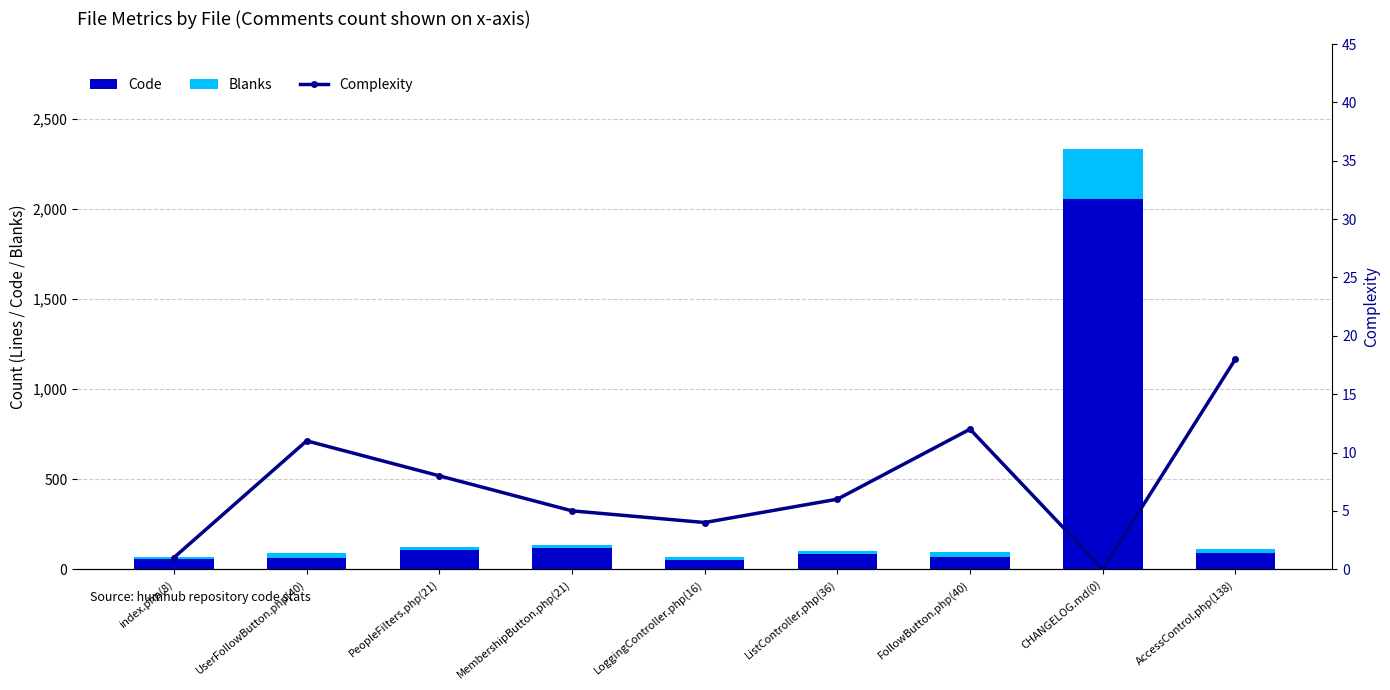

The value of Complexity at index.php(8) is 0. True or false?

False